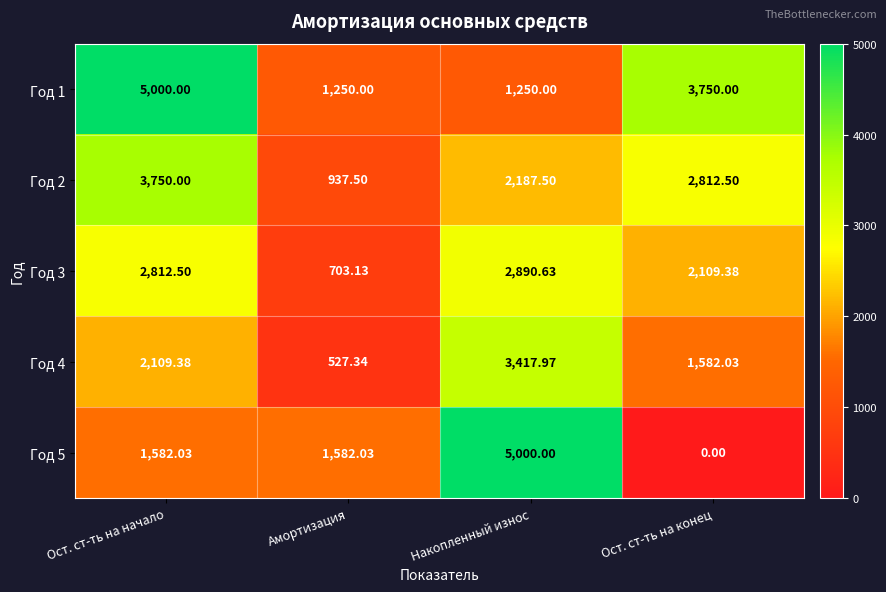

At which label does Год 1 first exceed 3750?

Ост. ст-ть на начало